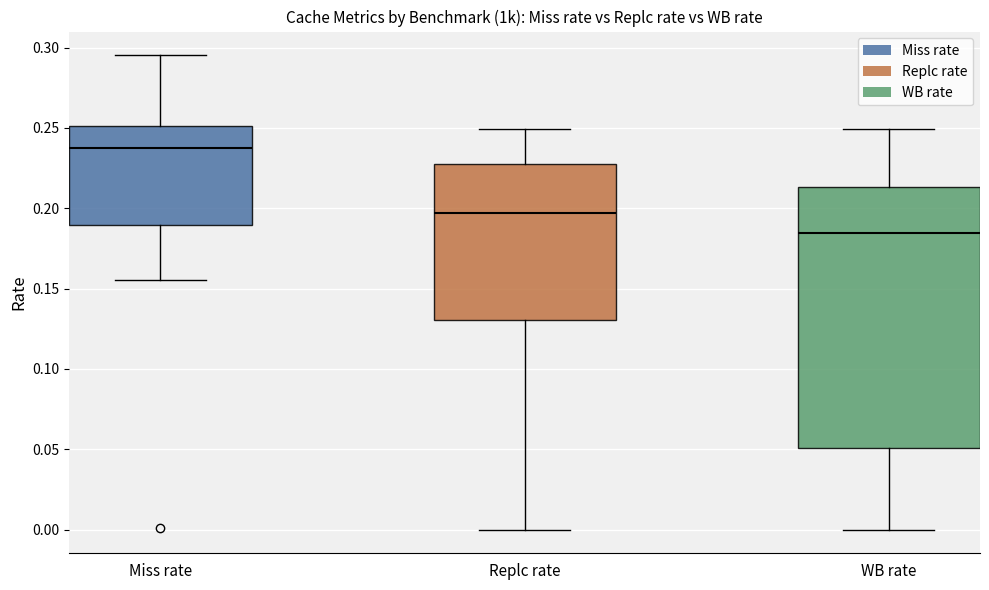

Which box's median line is the highest?

Miss rate